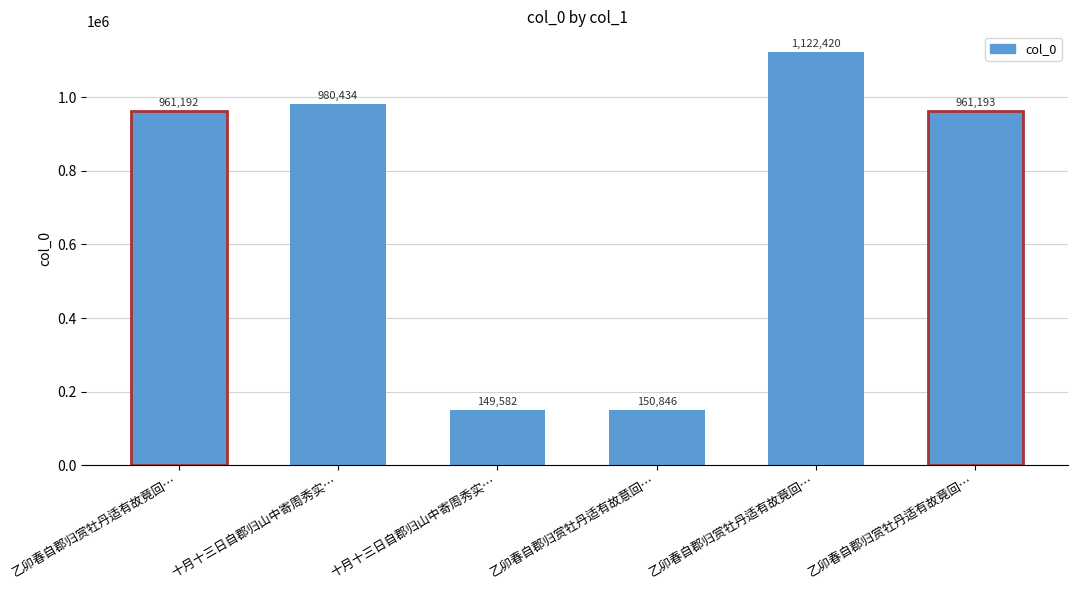

What is the sum of the values at 乙卯春自郡归赏牡丹适有故竟回… and 乙卯春自郡归赏牡丹适有故意回…?

1112038